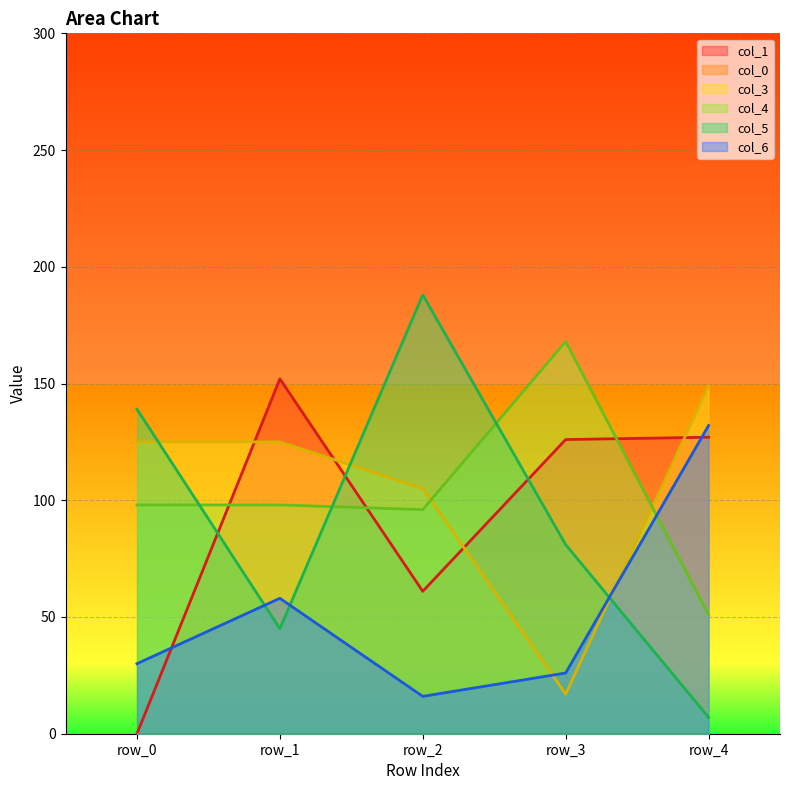

How many times do col_3 and col_6 cross each other?

2